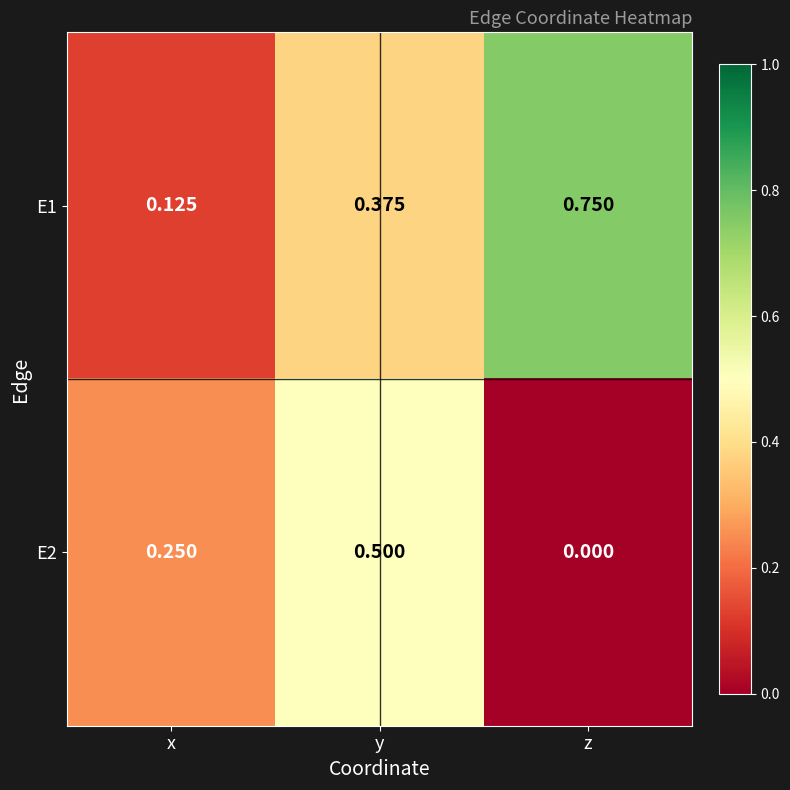

Which category has the lowest value in the E2 series?

z